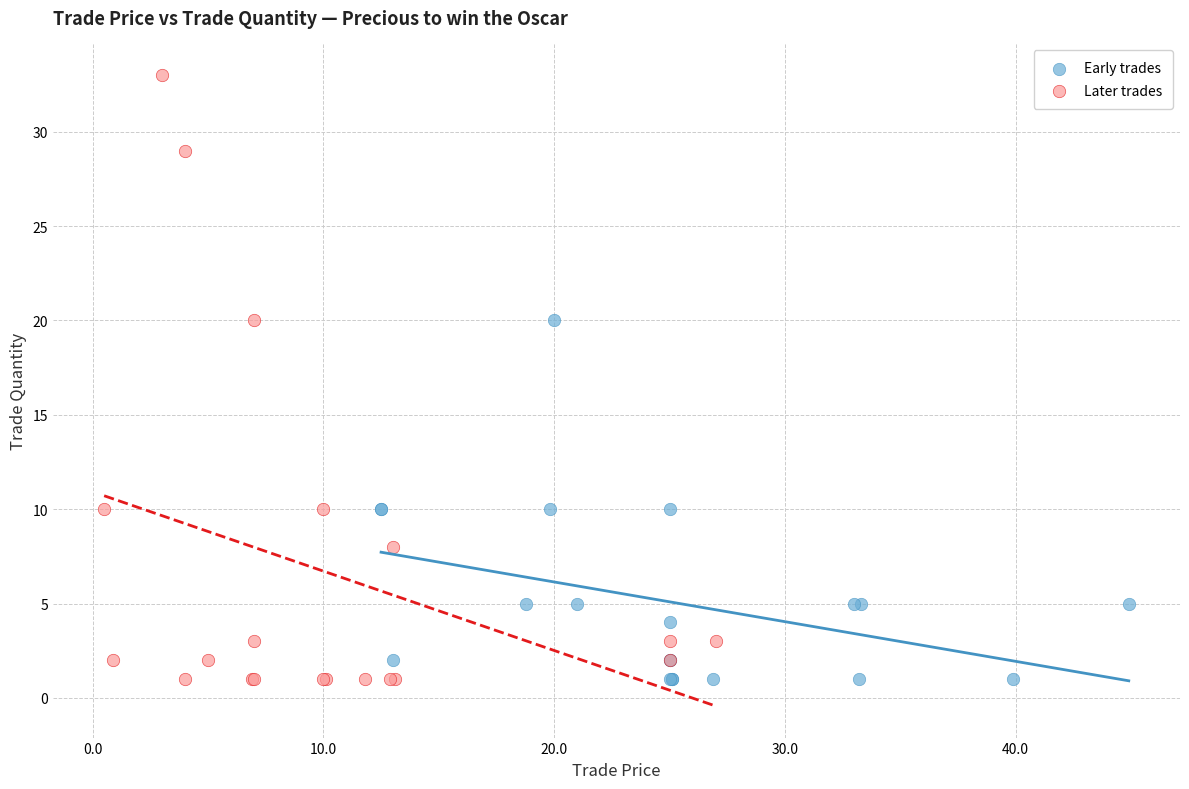

Which series contains the highest Y value?

Later trades